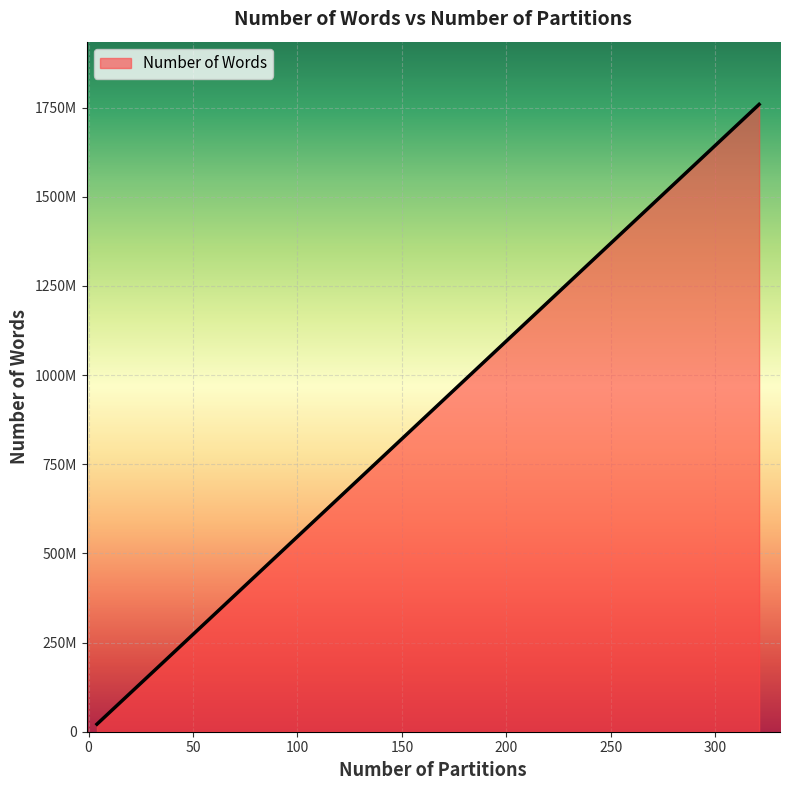

Does the chart have visible grid lines?

Yes